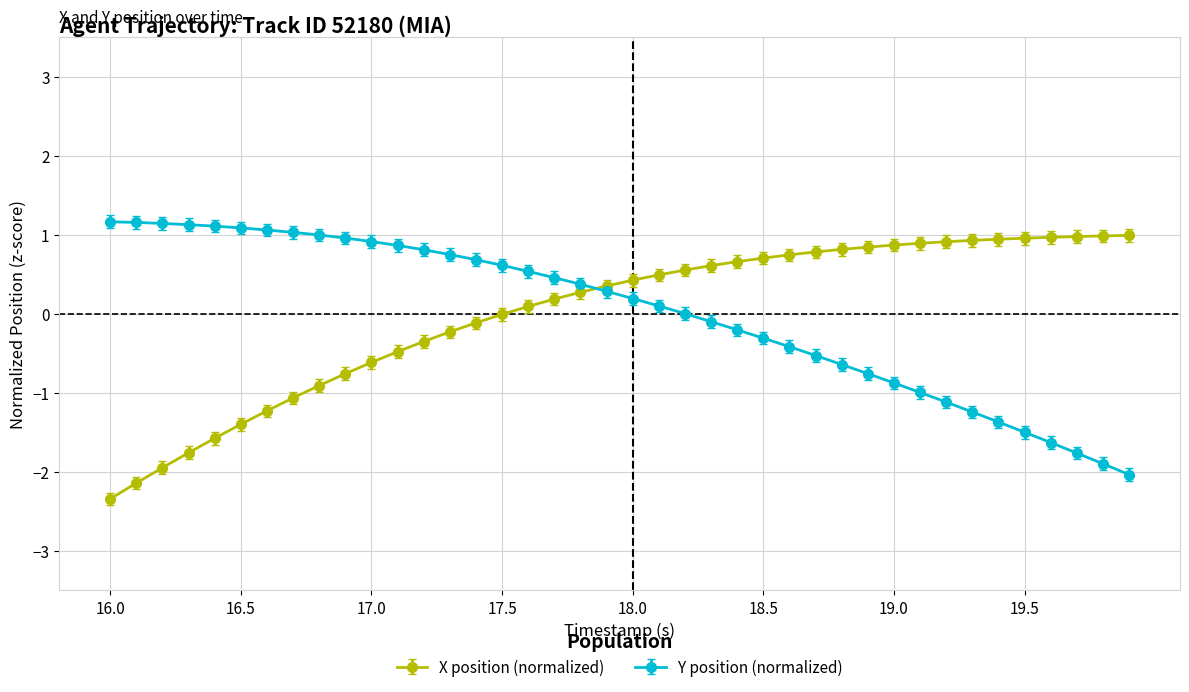

What is the minimum value shown in the chart?

-2.3